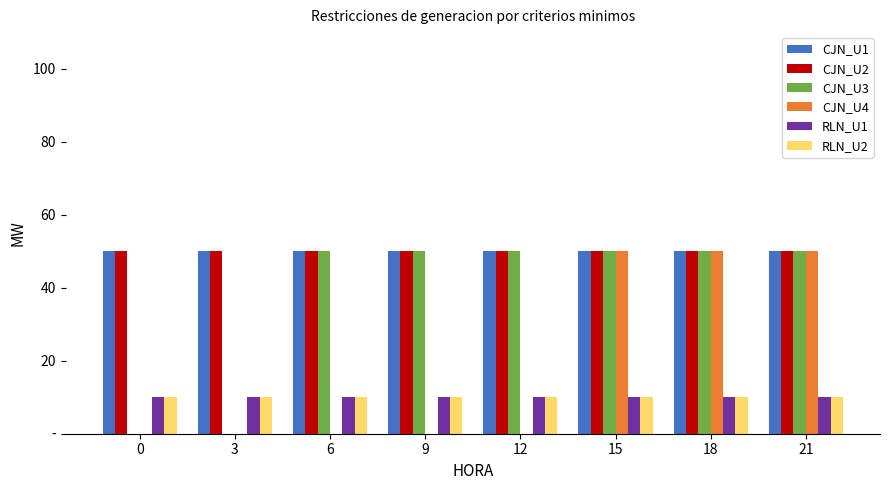

What is the difference between the highest and lowest values at 12?

50